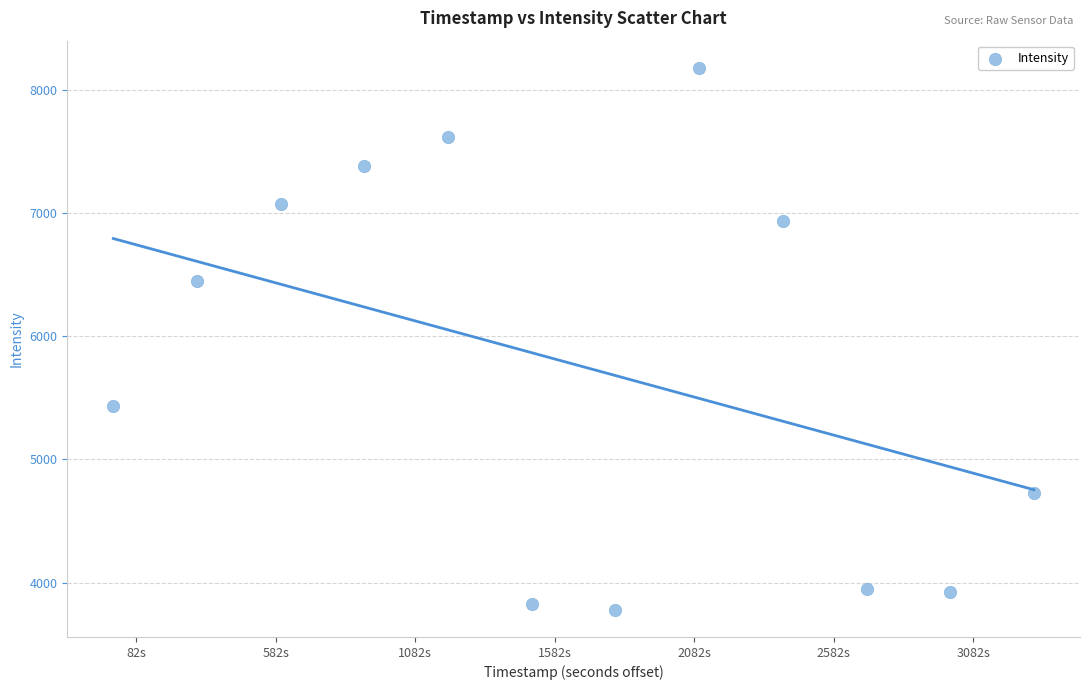

What Y value in the scatter plot is closest to 5978?

6450.8